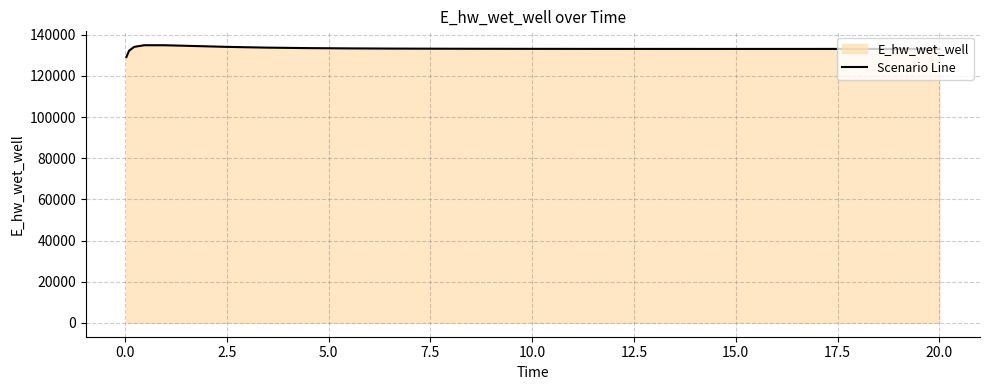

What is the smallest value displayed?

129171.6